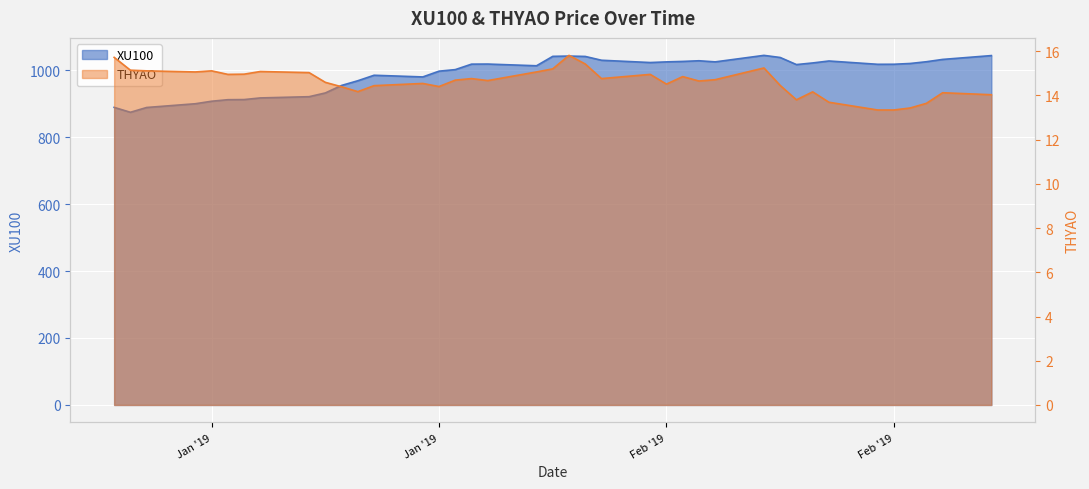

Is it true that THYAO equals 5.3 at 2019-01-14?

False